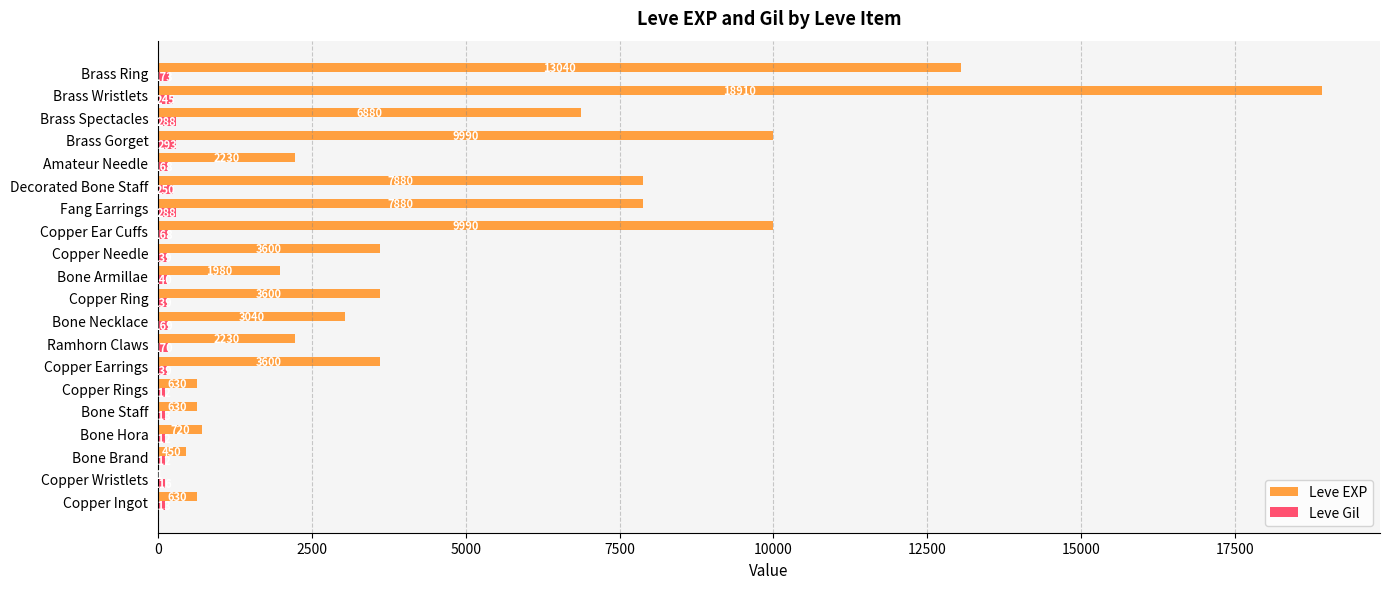

Which series has the widest spread of values?

Leve EXP